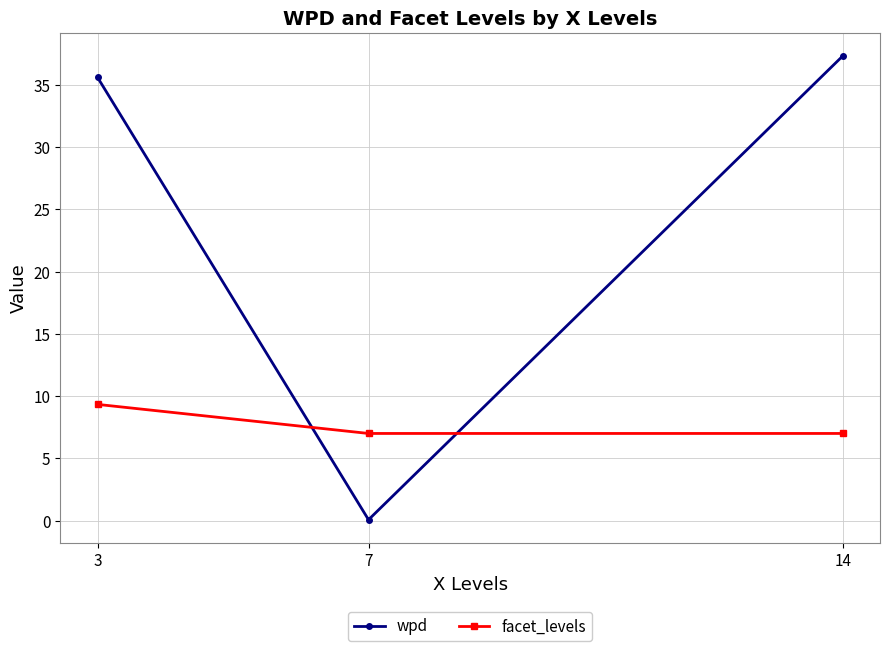

What is the greatest value displayed?

37.3